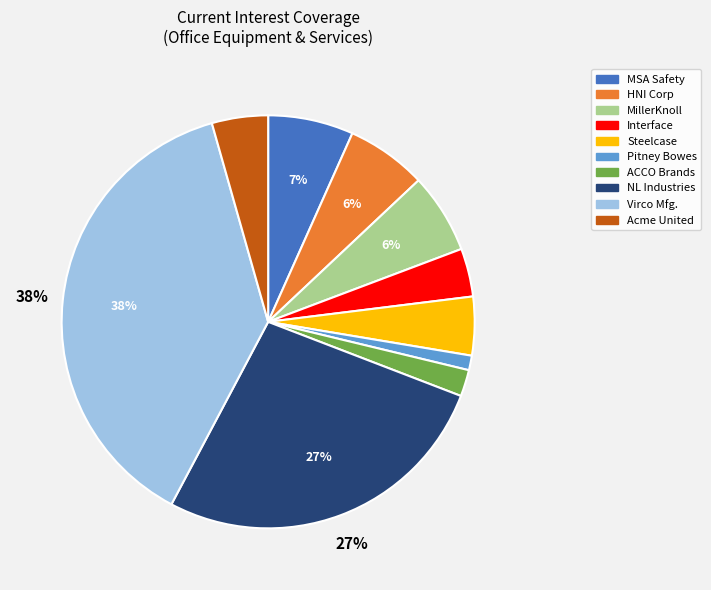

To the nearest percent, what is the average slice percentage?

10%